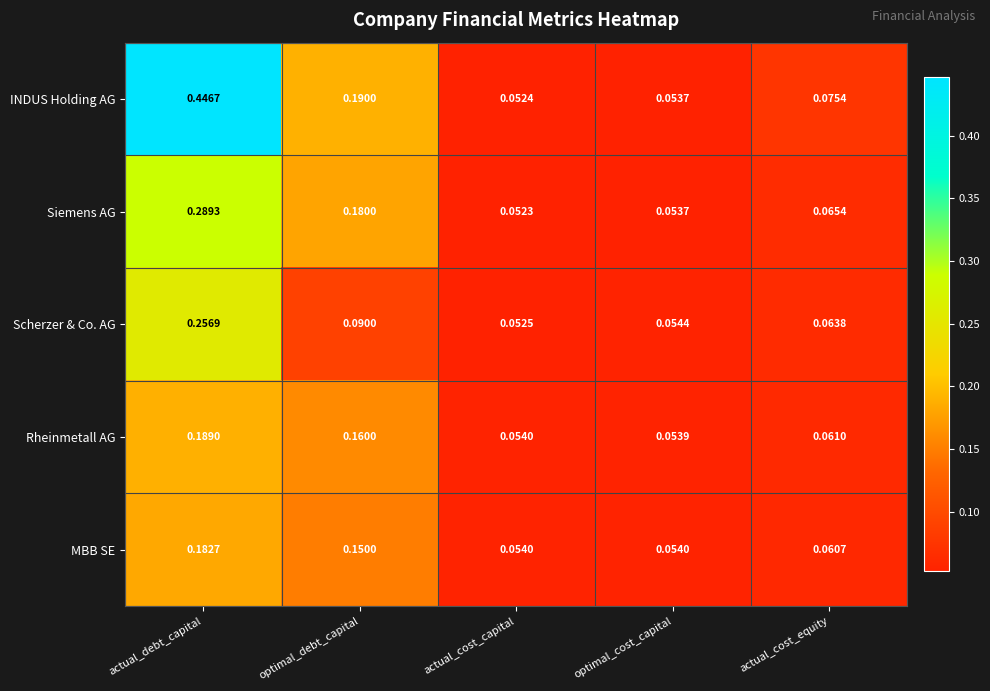

At which label is Rheinmetall AG closest to 0?

optimal_cost_capital